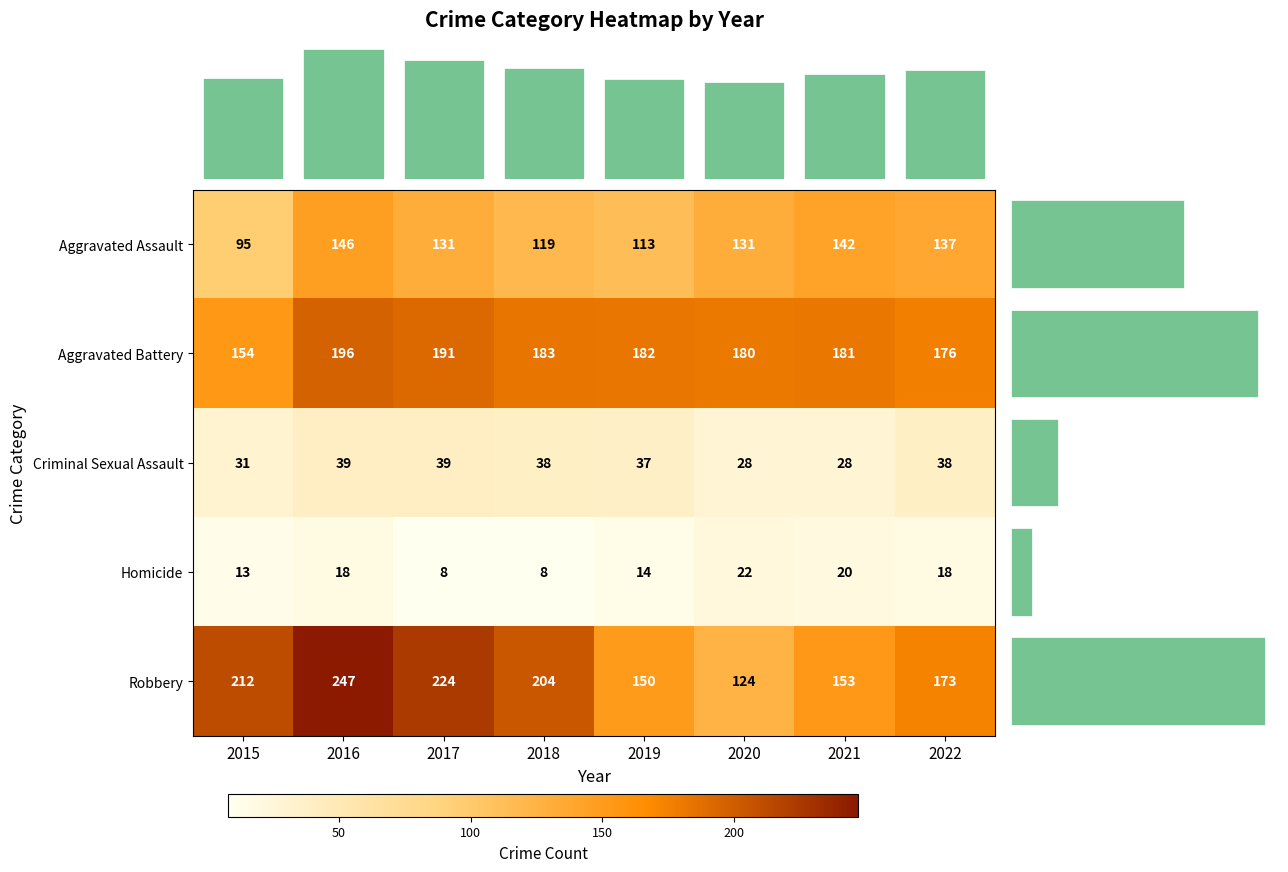

Where is Aggravated Battery nearest to the value 175?

2022